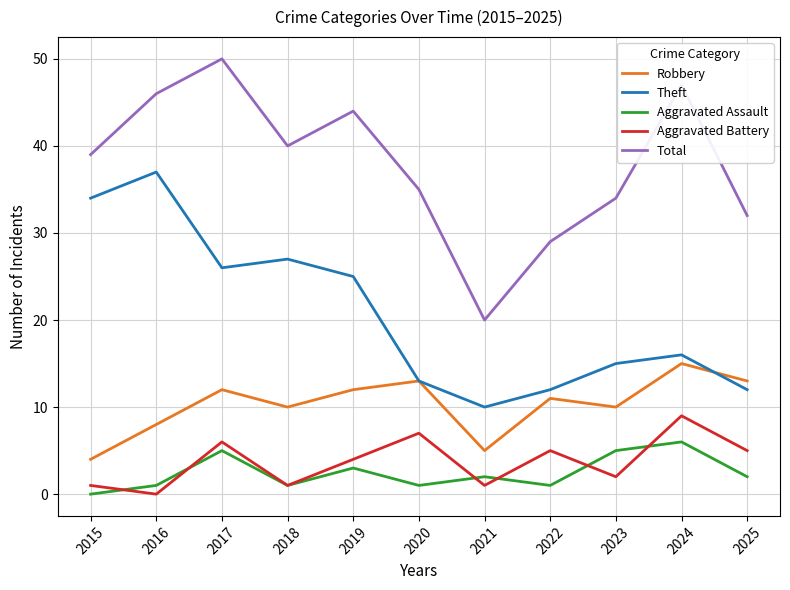

True or false: Robbery and Aggravated Assault cross at least once.

False